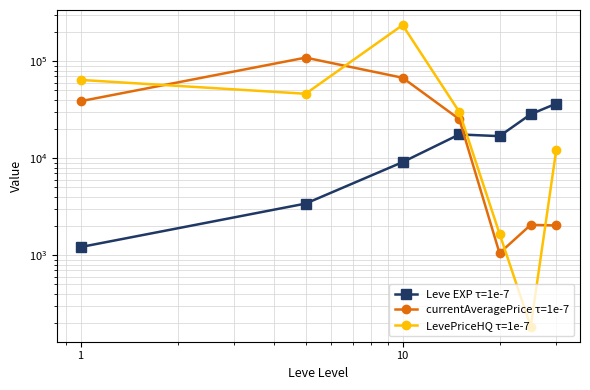

Rank the series at 10 from lowest to highest value.

Leve EXP τ=1e-7, currentAveragePrice τ=1e-7, LevePriceHQ τ=1e-7